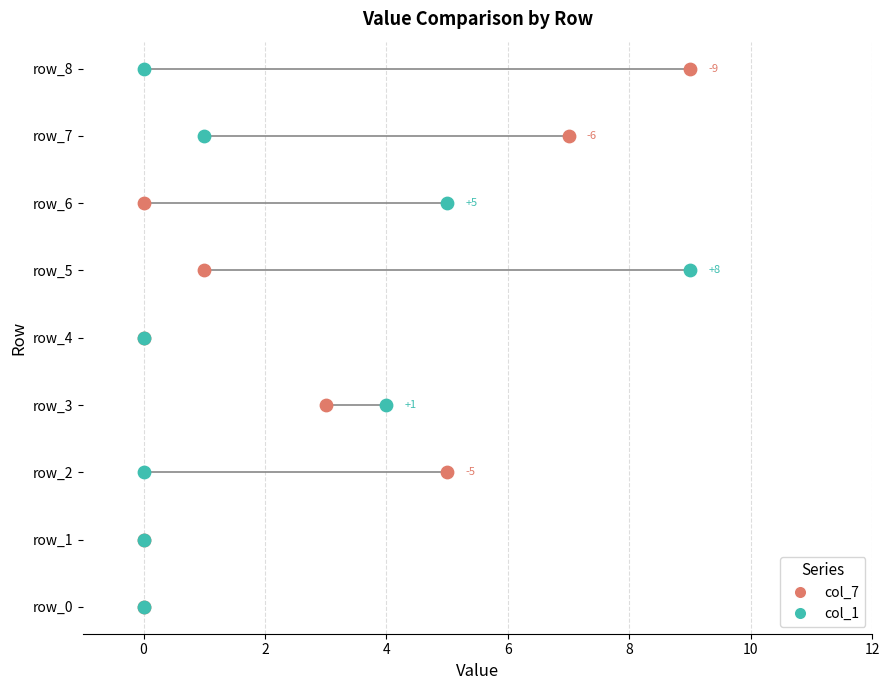

Which series contains the lowest Y value?

col_7